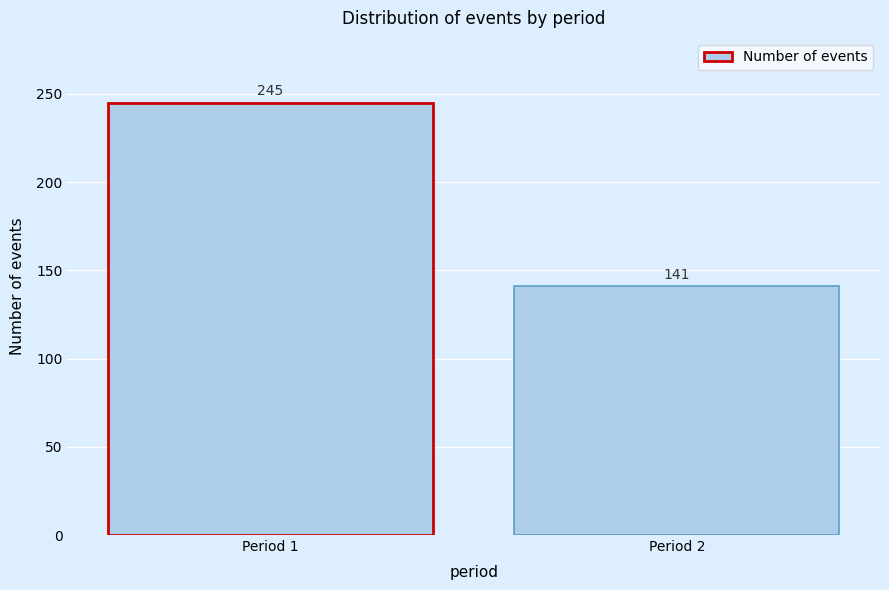

Reading left to right, transcribe all the data shown in this chart.

Period 1=245	Period 2=141